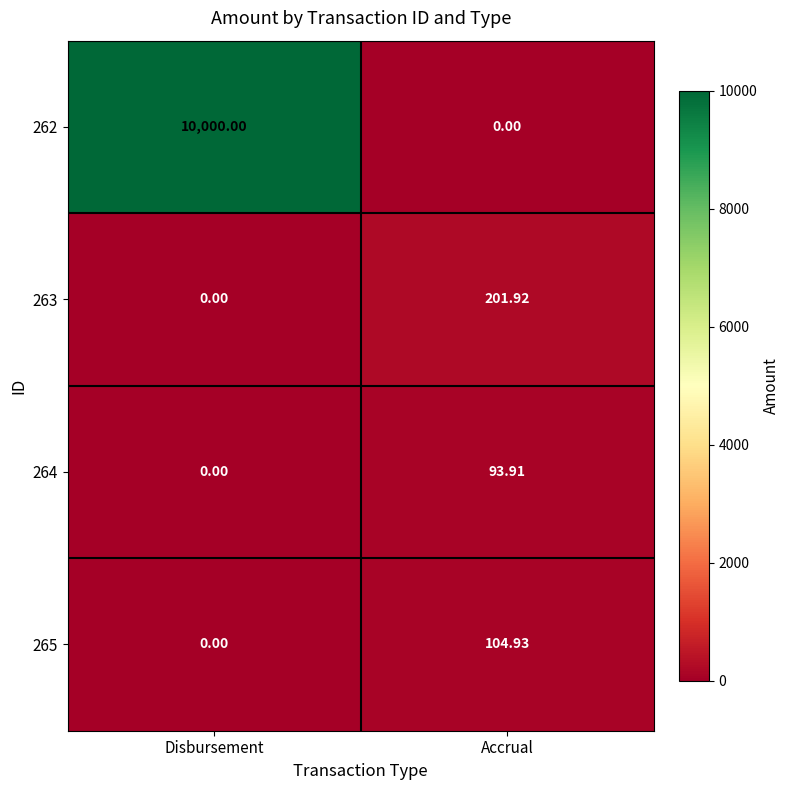

At which category does the chart reach its peak across all series?

Disbursement